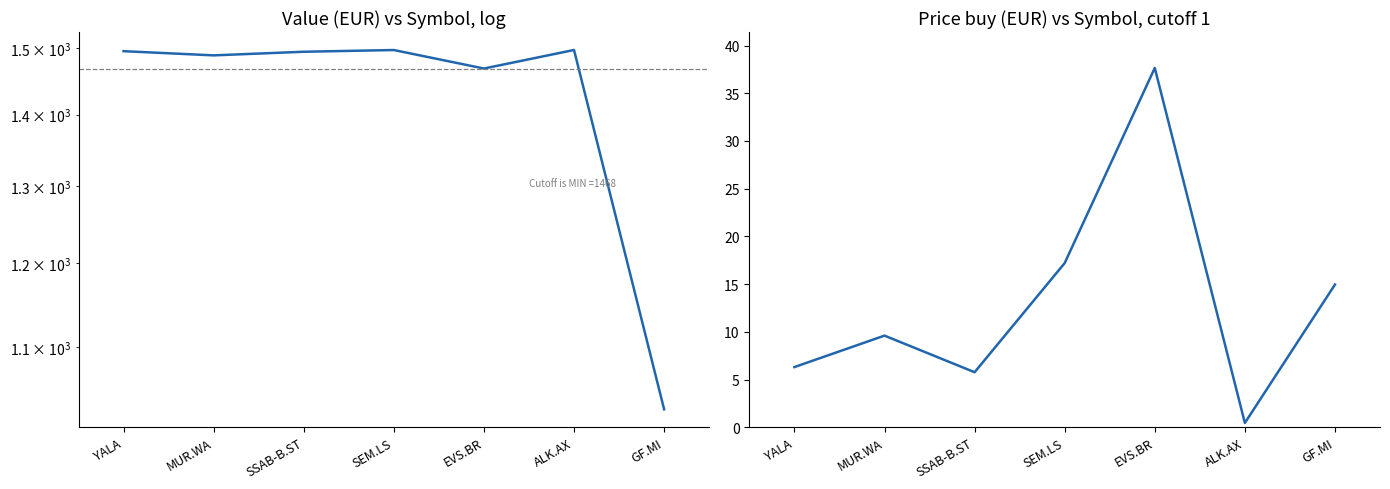

What is the label of the 6th point from the right?

MUR.WA